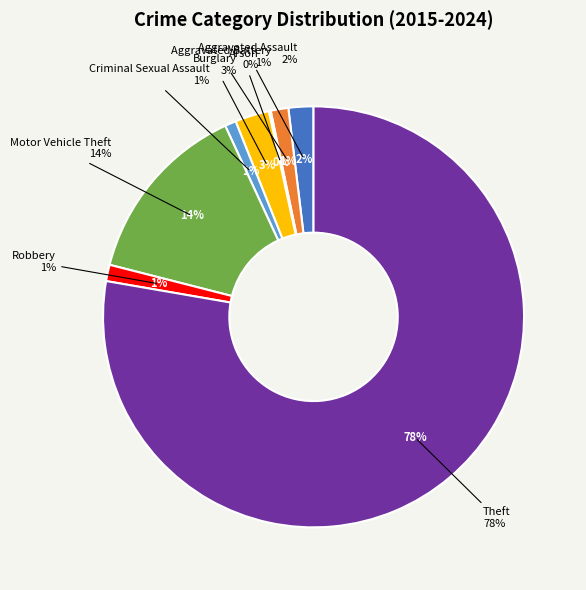

The Aggravated Assault slice represents 2% of the pie. True or false?

True